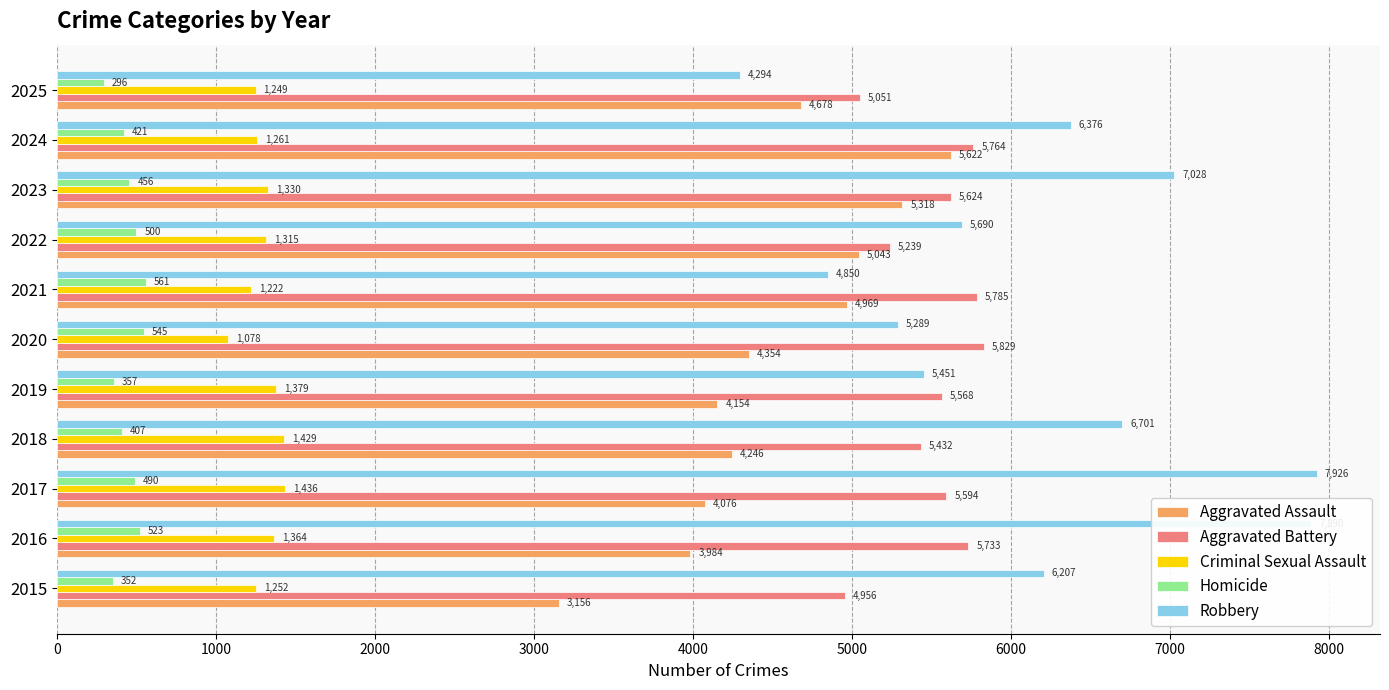

The value of Aggravated Battery at 2016 is 9633. True or false?

False